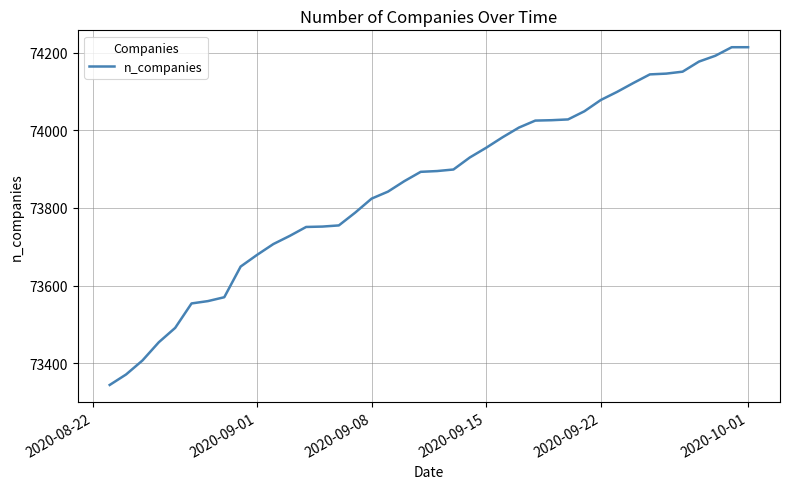

What is the average value?

73858